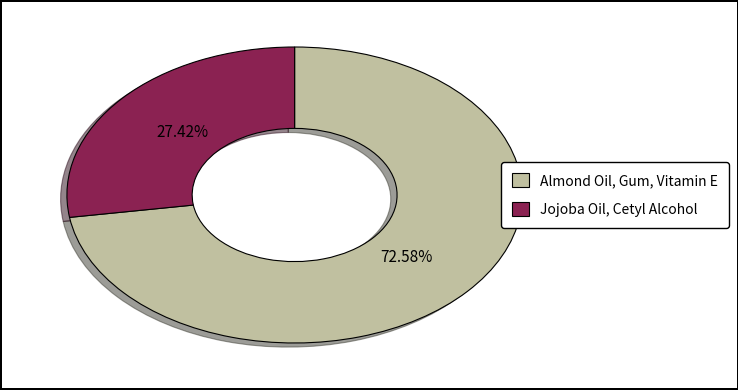

Which slice represents more than half of the pie?

Almond Oil, Gum, Vitamin E